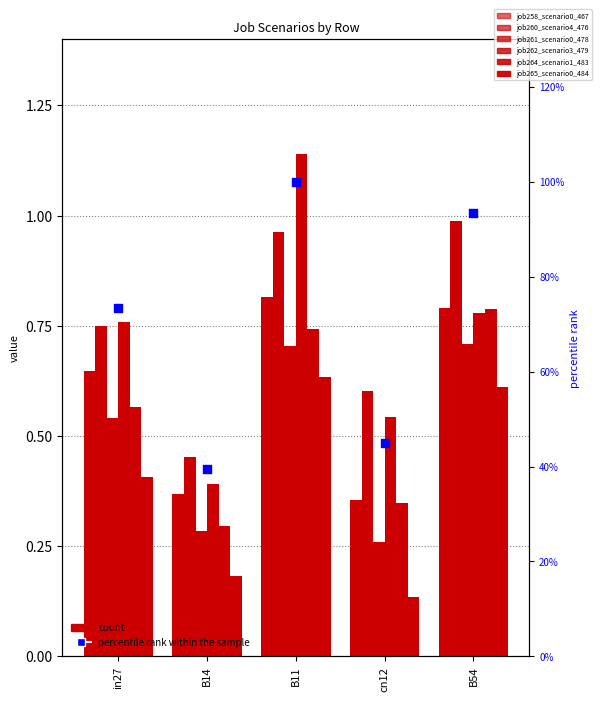

Which series has the largest Y range (max minus min)?

job262_scenario3_479